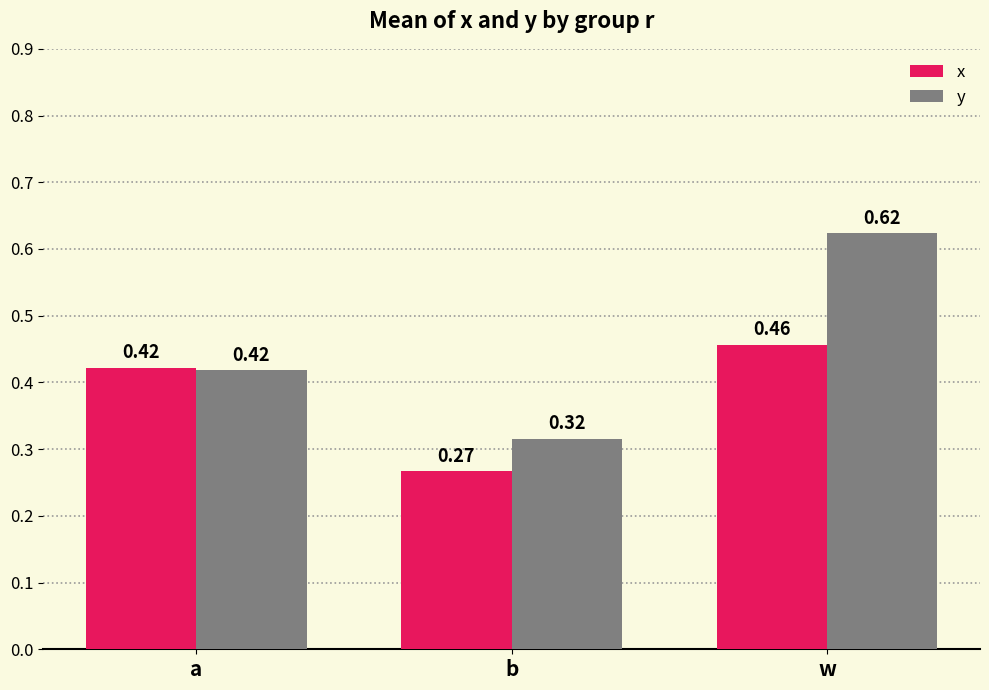

Which category has the highest value in the y series?

w